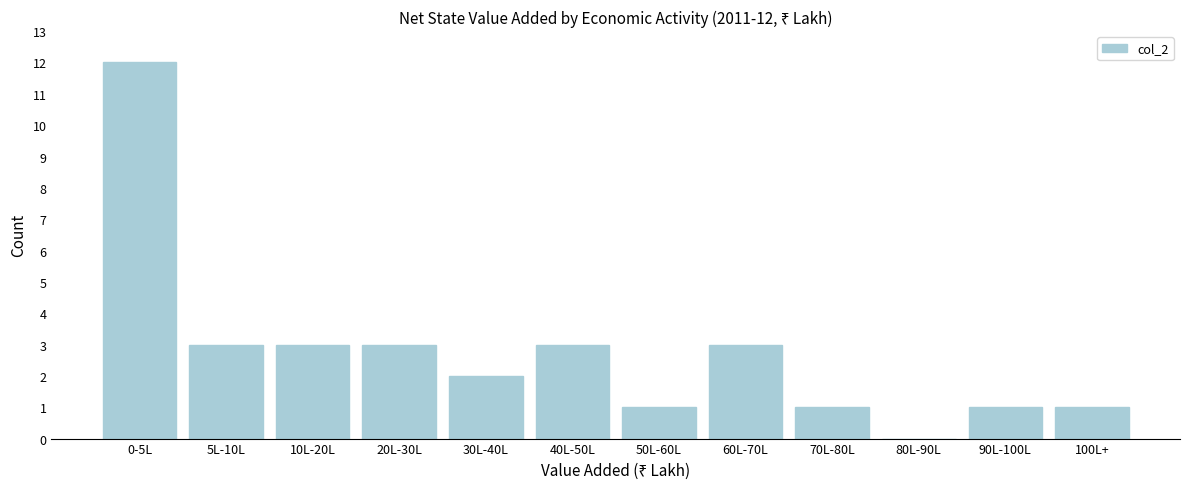

Reading left to right, extract all data points from this chart.

0-5L=12	5L-10L=3	10L-20L=3	20L-30L=3	30L-40L=2	40L-50L=3	50L-60L=1	60L-70L=3	70L-80L=1	80L-90L=0	90L-100L=1	100L+=1